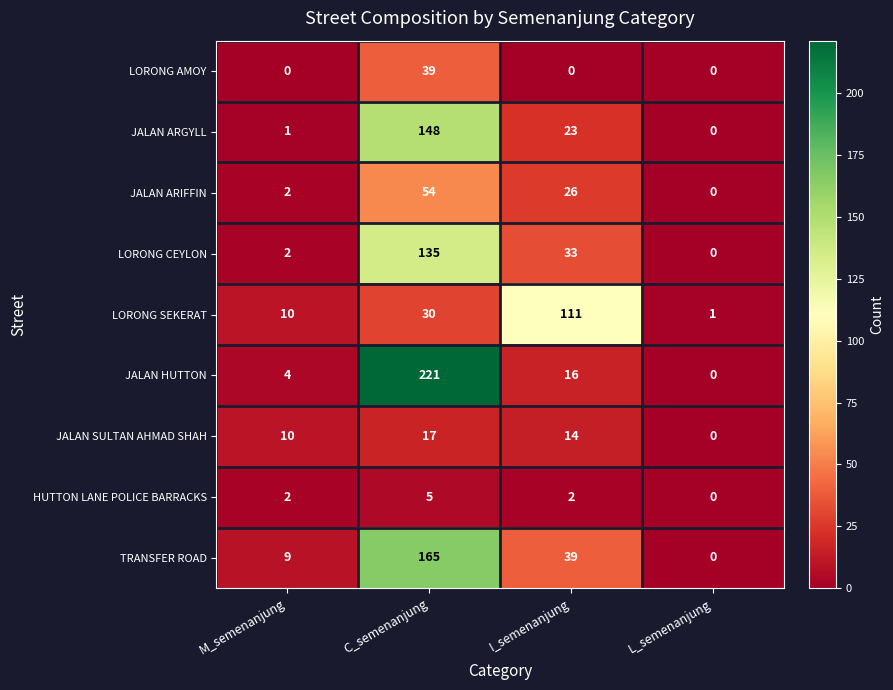

Is the value of JALAN SULTAN AHMAD SHAH at I_semenanjung greater than the value of LORONG SEKERAT at M_semenanjung?

Yes